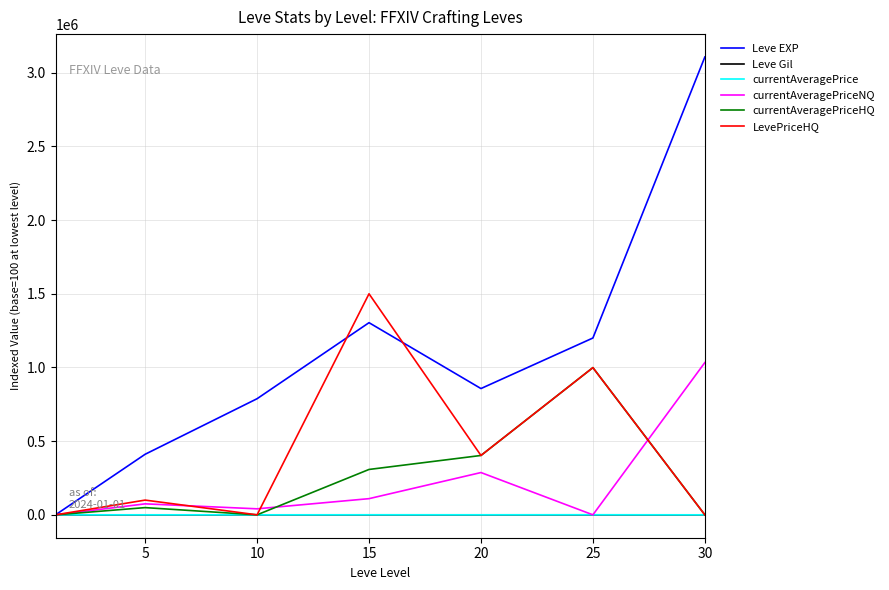

What is the highest value of the Leve EXP series?

3107000.0